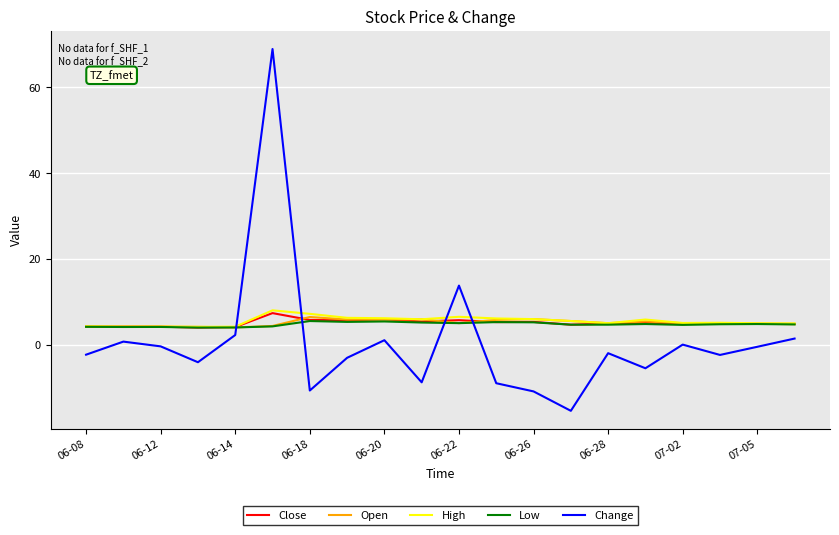

True or false: Close and Change intersect in this chart.

True